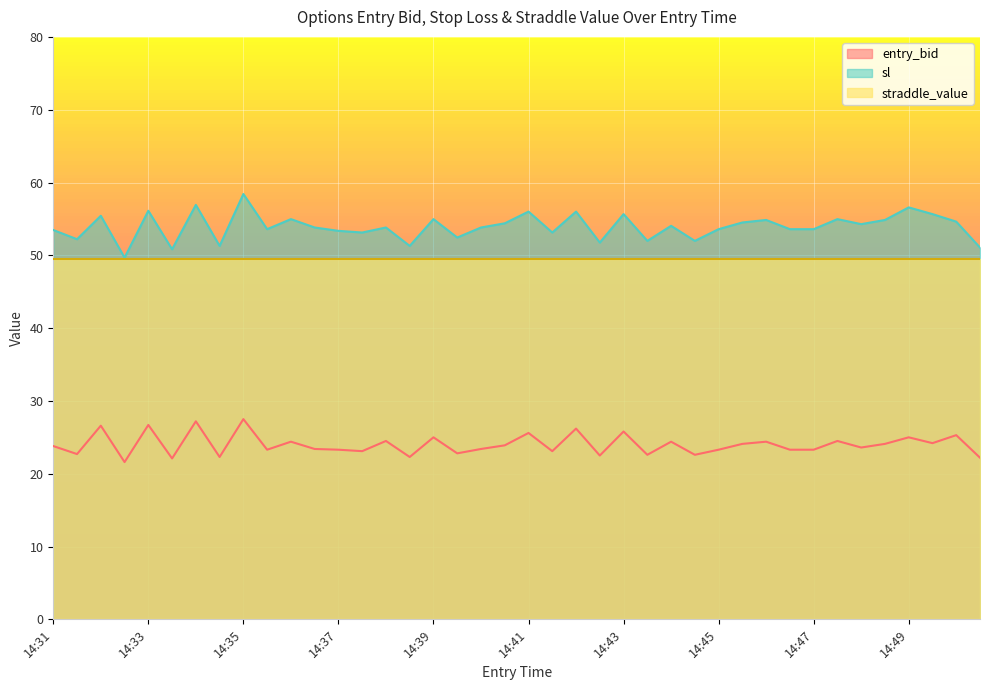

True or false: entry_bid and sl cross at least once.

False